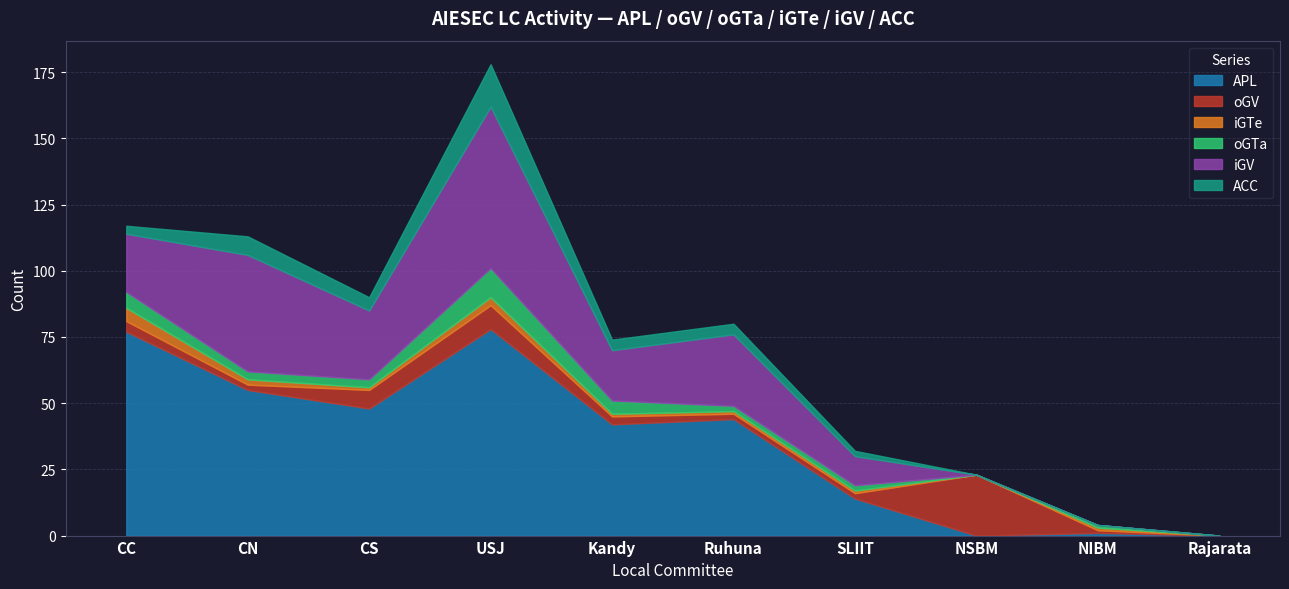

What are all the series names shown in the legend?

APL, oGV, iGTe, oGTa, iGV, ACC